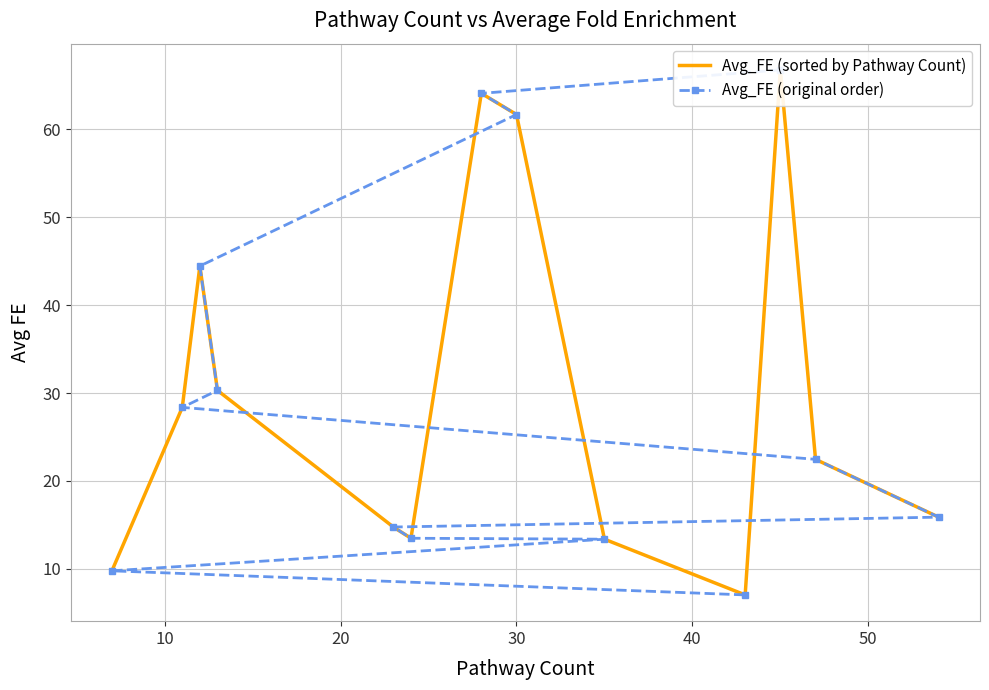

What is the highest value of the Avg_FE (original order) series?

66.8